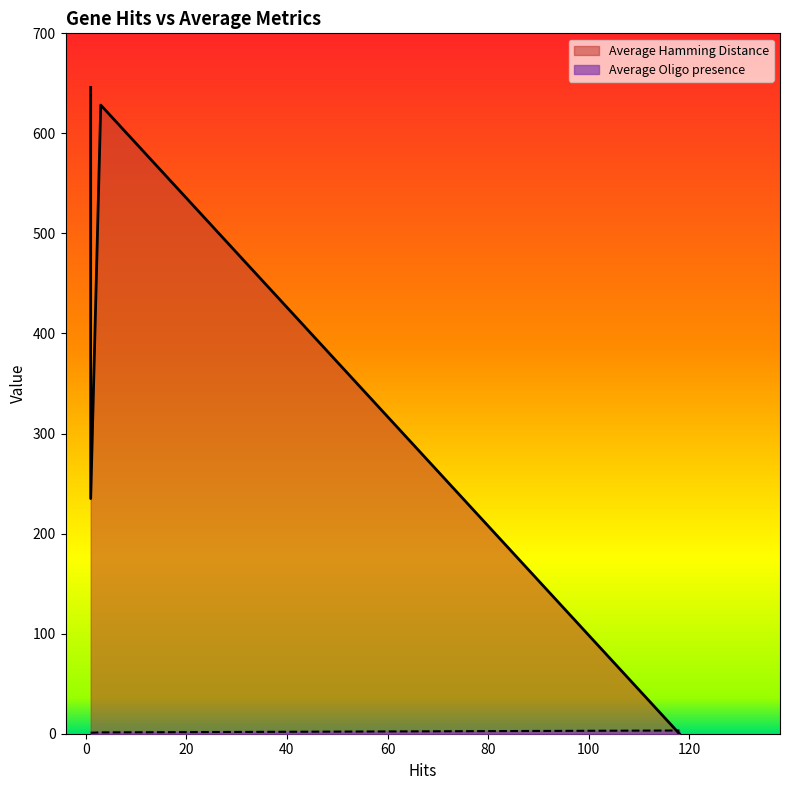

List the series in order of their peak value, highest first.

Average Hamming Distance, Average Oligo presence